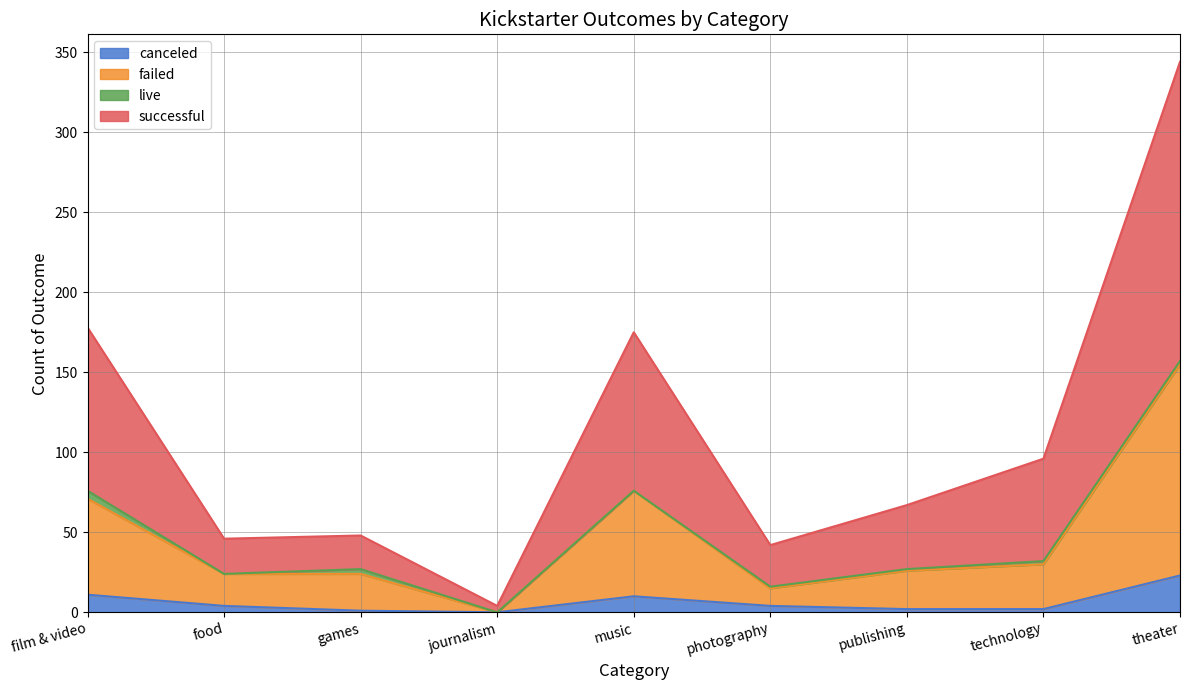

Where is canceled nearest to the value 11?

film & video